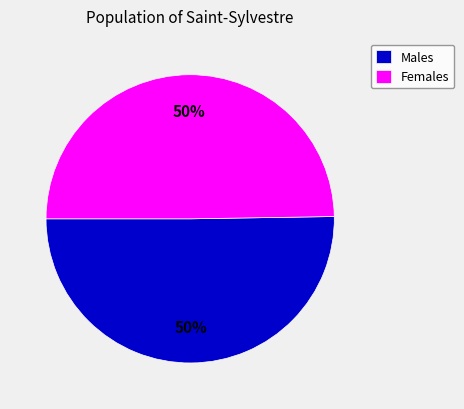

To the nearest percent, what is the combined percentage of Females and Males?

100%